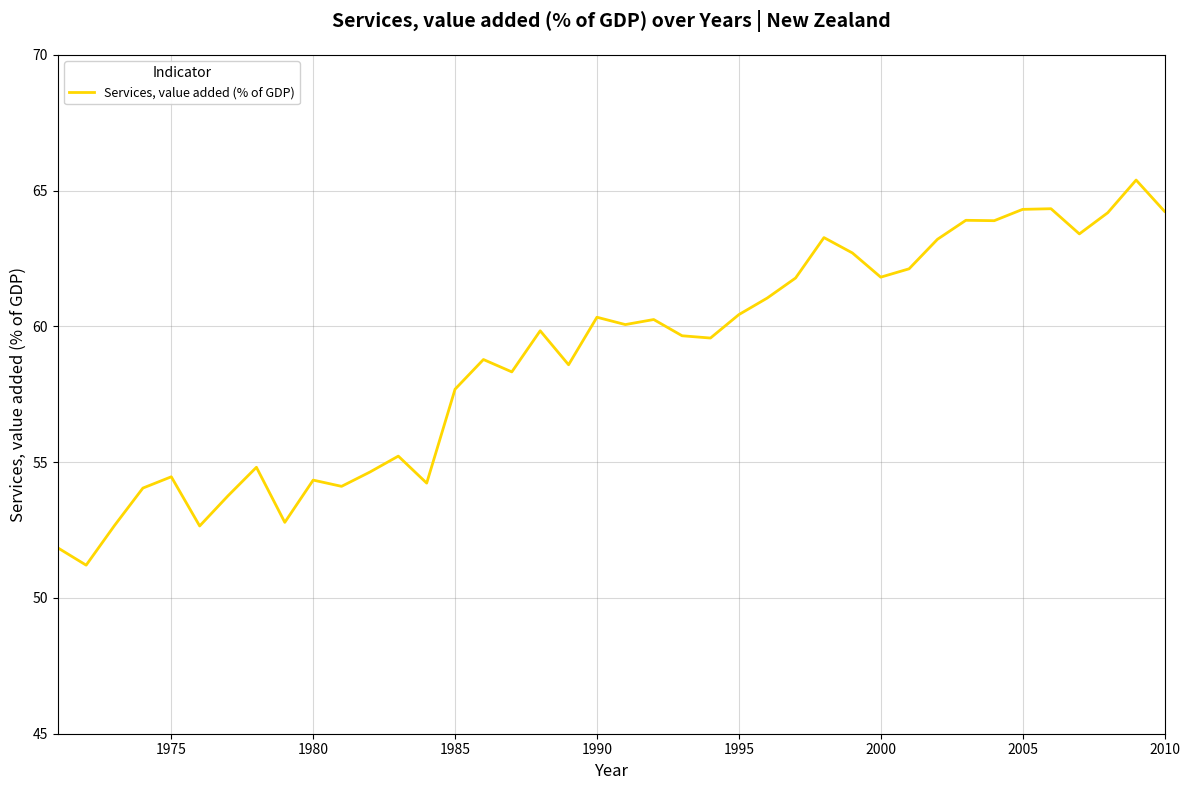

How many lines are shown in the chart?

1